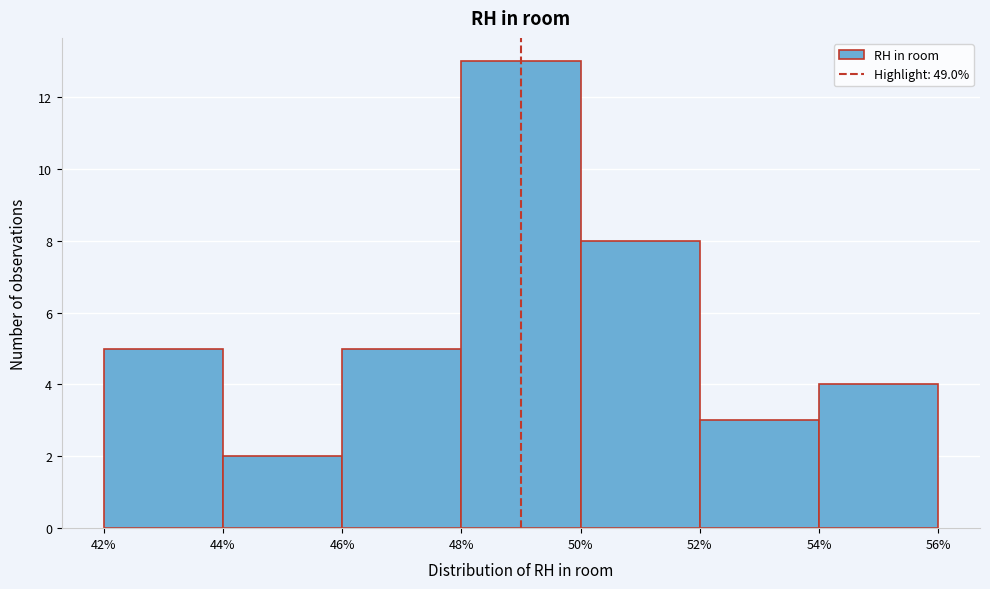

Which range on the x-axis has the tallest bar?

48% to 50%